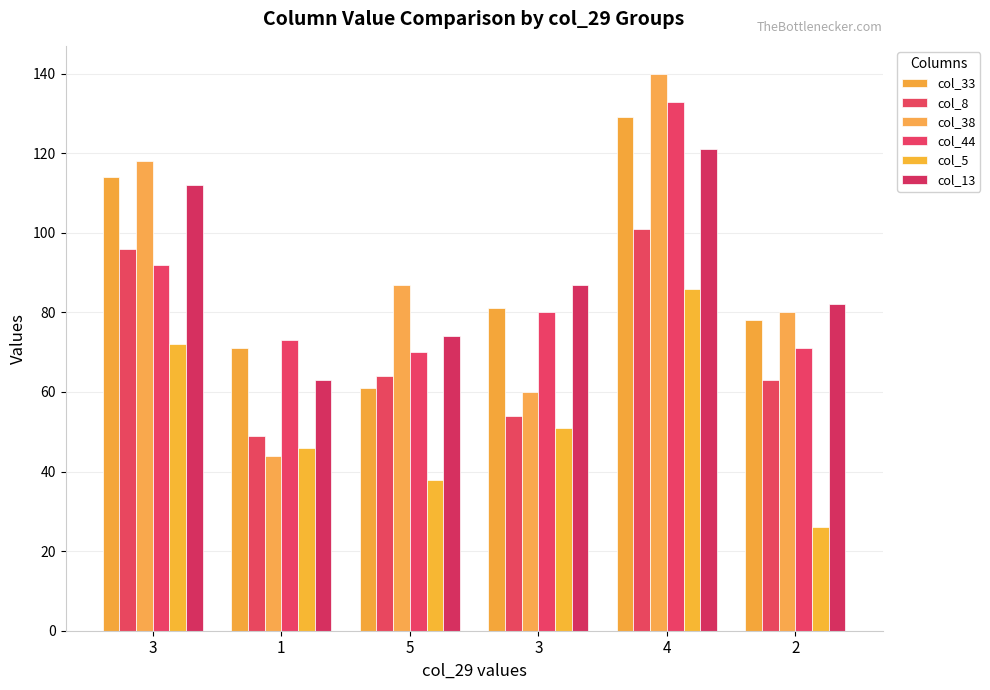

What is the sum of the col_5 values at 4 and 5?

124